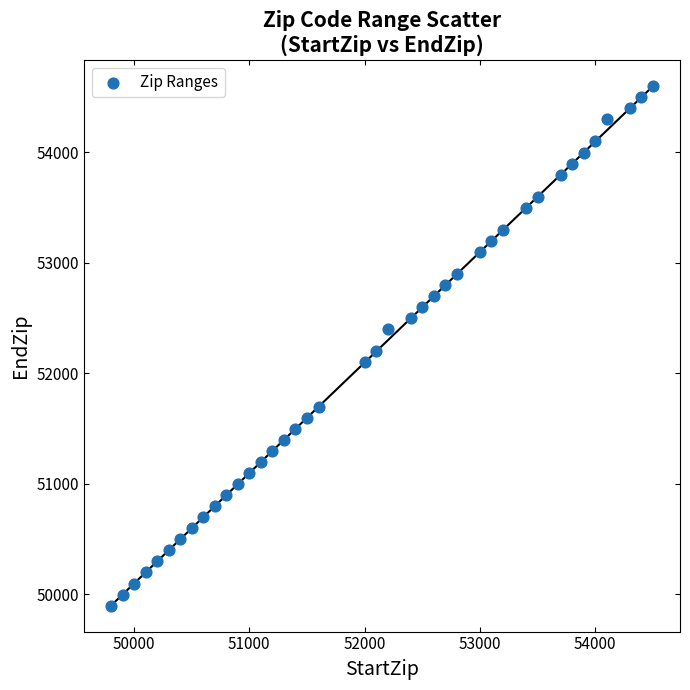

What is the range of Y values (max minus min)?

4700